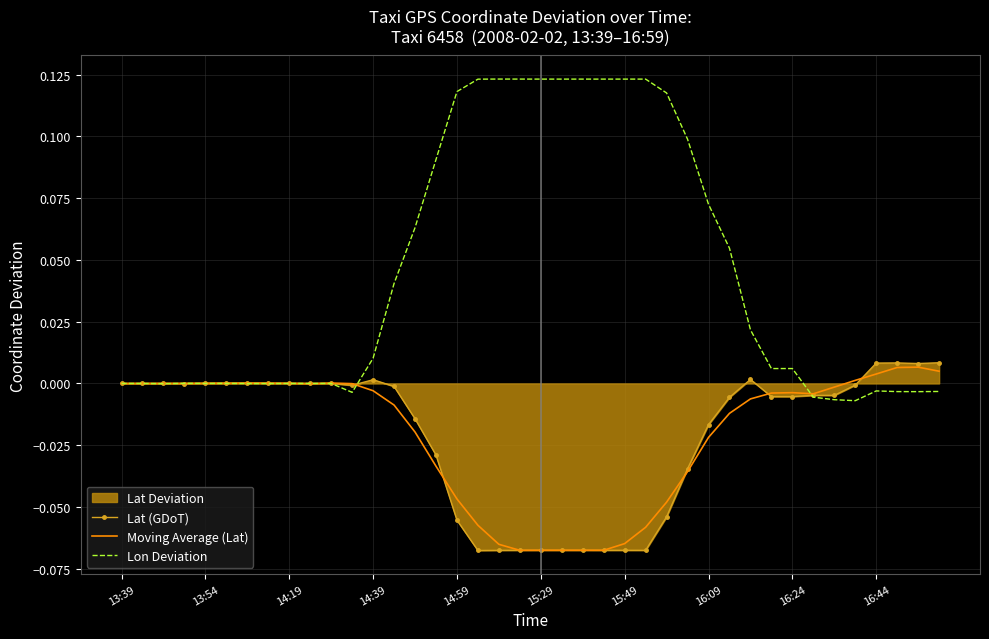

How many interior local peaks does the Lon Deviation series have?

5